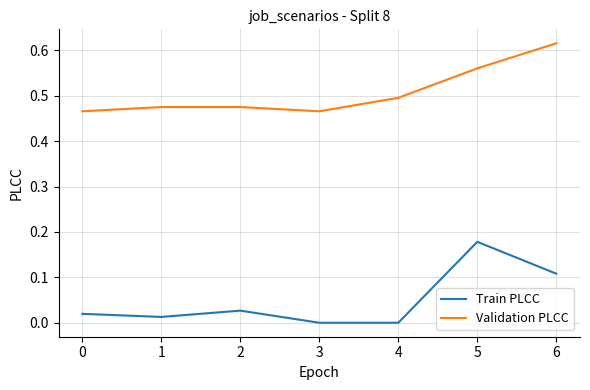

Between 1 and 3, which series saw the biggest shift?

Train PLCC